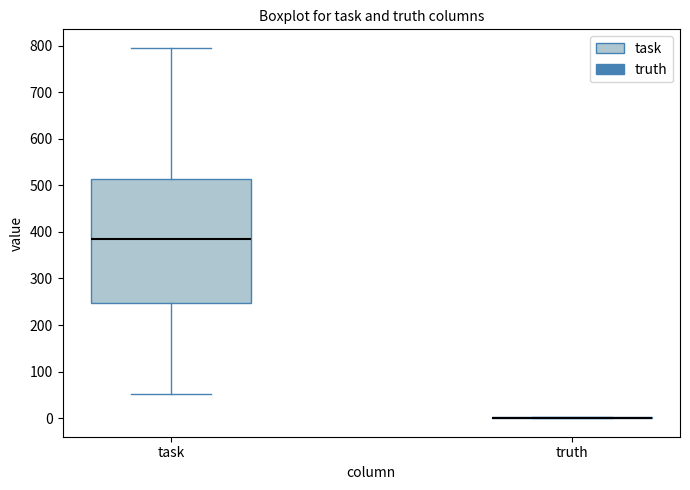

Reading left to right, read every box against the y-axis: the position of its median line, the range the box covers, and the ends of its whiskers. The values are not printed on the chart, so give them approximately, as read against the axis.

task: median 380, box 250 to 510, whiskers 50 to 800
truth: box collapsed to a line at 0, whiskers 0 to 0